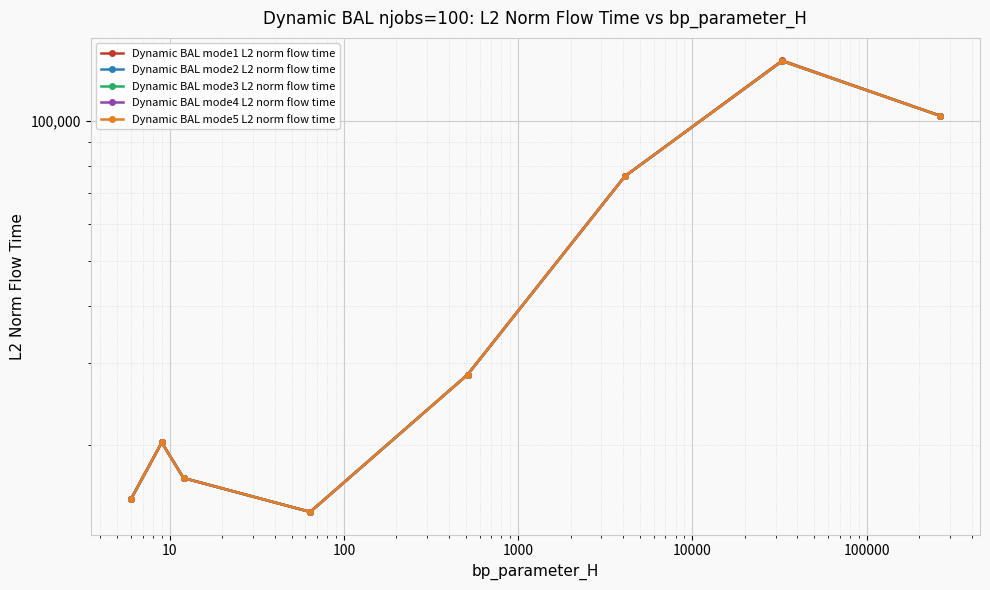

What is the approximate value of Dynamic BAL mode2 L2 norm flow time at 1000?

28374.6